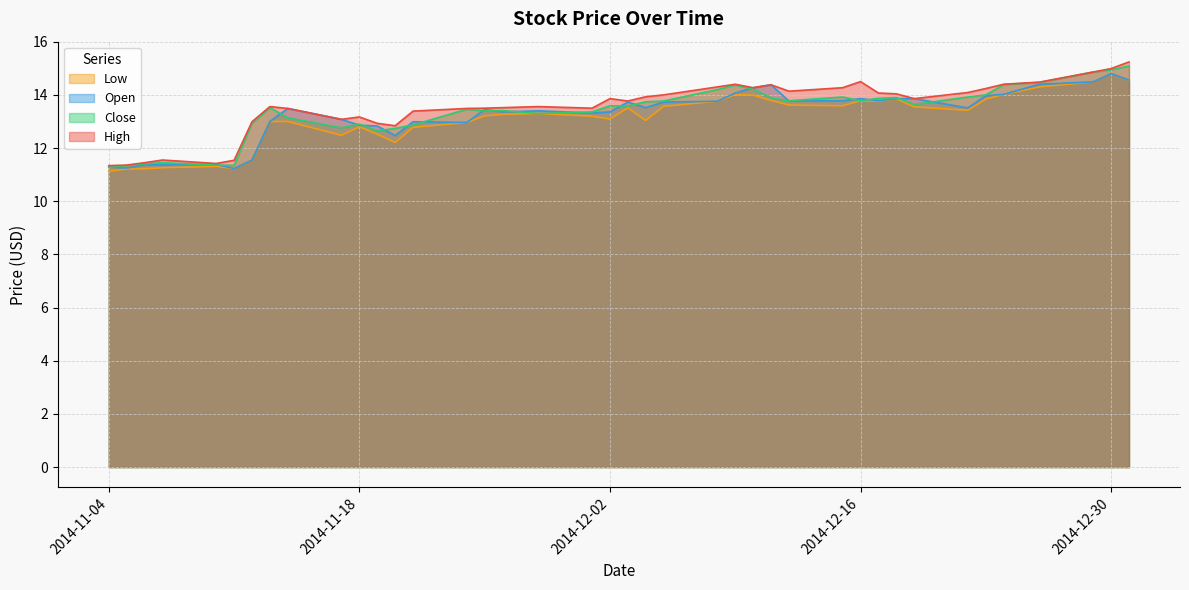

The value of High at 2014-12-29 is 20.9. True or false?

False